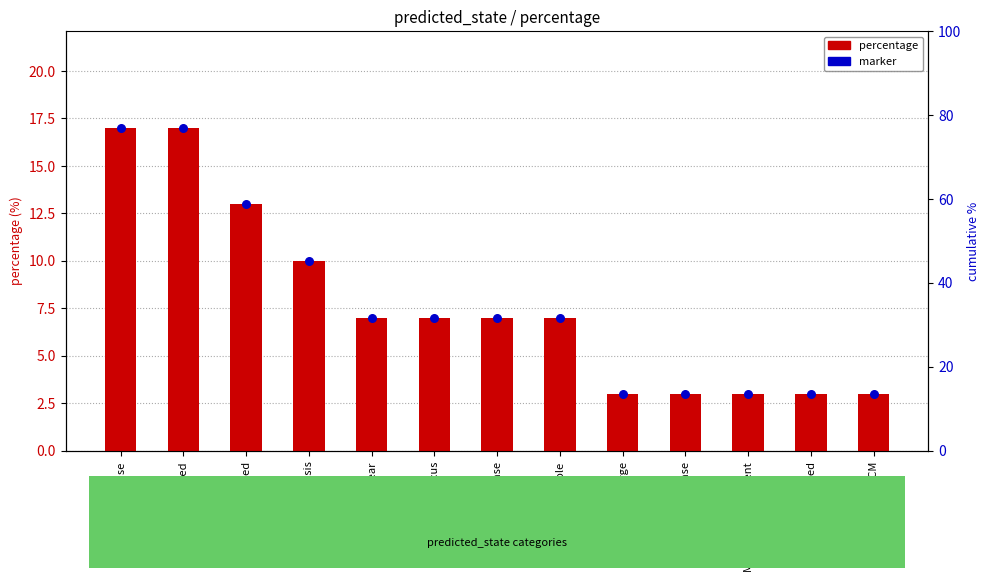

At which category is the sum across all series the highest?

Prometaphase